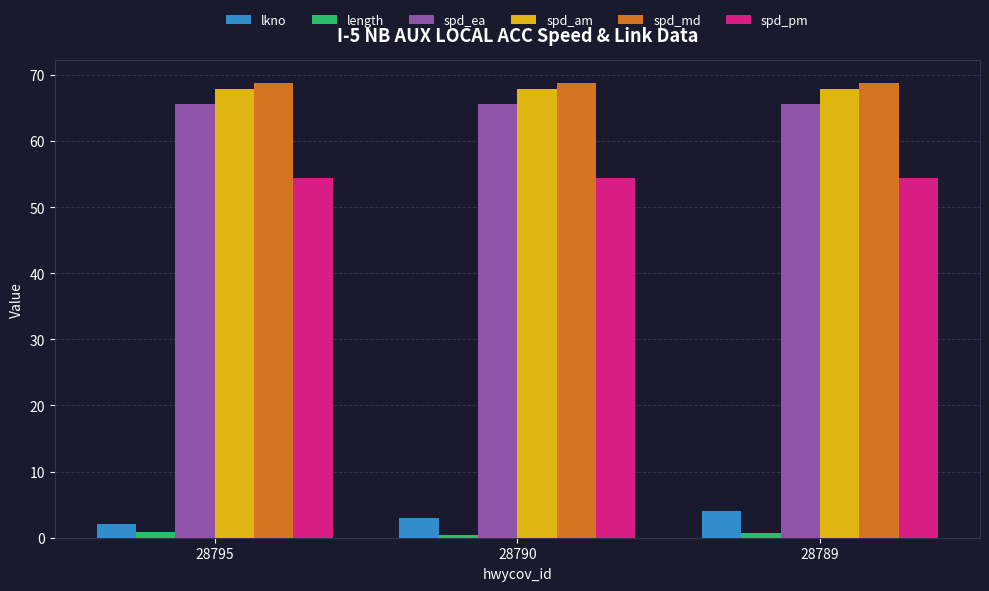

Which series has the widest spread of values?

lkno